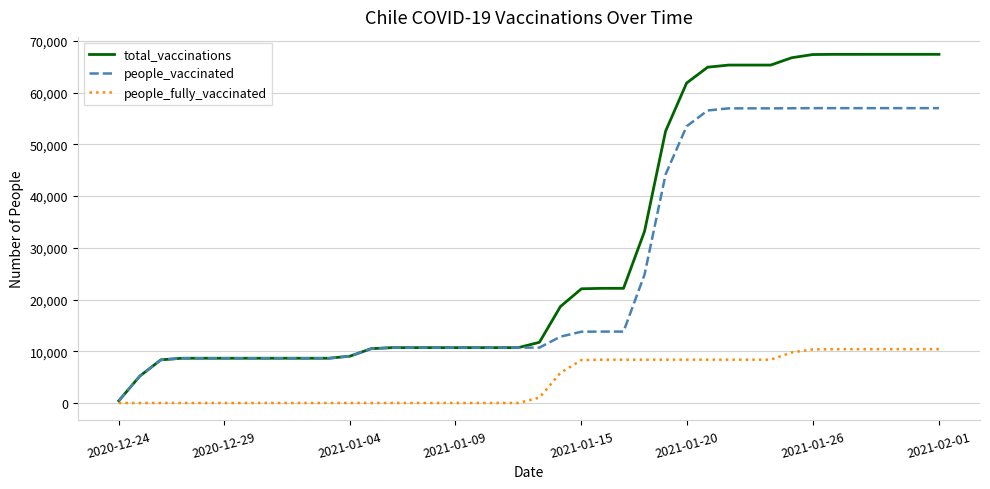

Which series has the largest total across all categories?

total_vaccinations